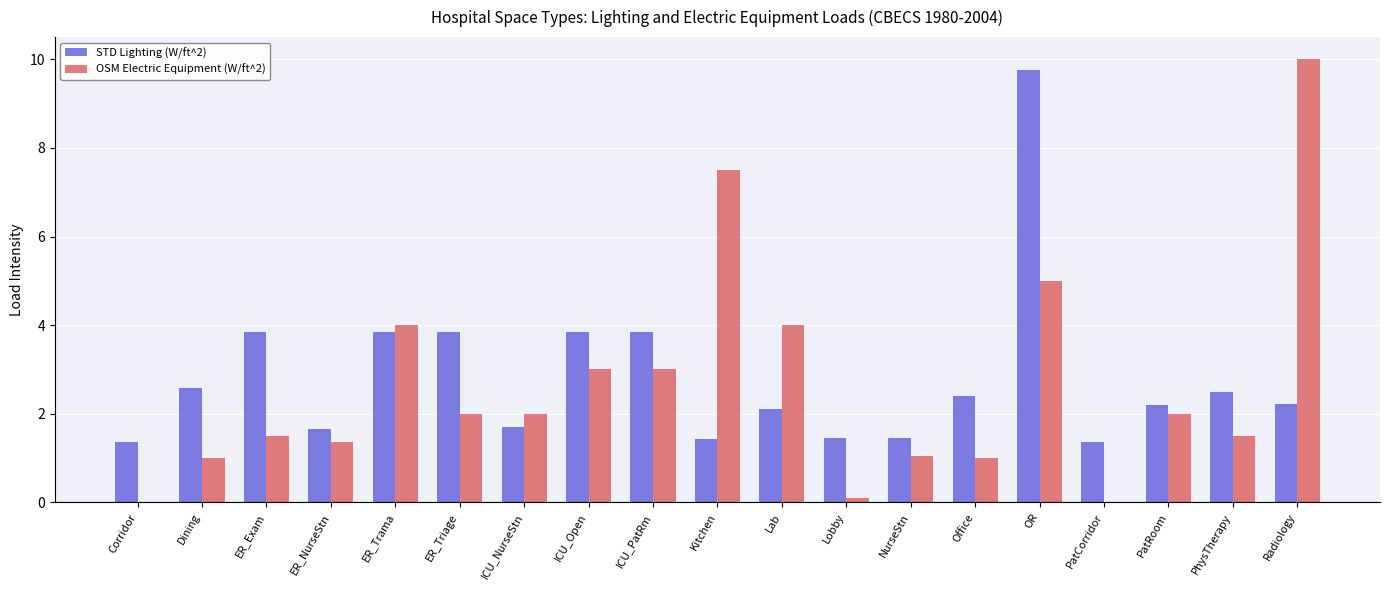

Is the value of STD Lighting (W/ft^2) at ICU_Open greater than the value of OSM Electric Equipment (W/ft^2) at OR?

No